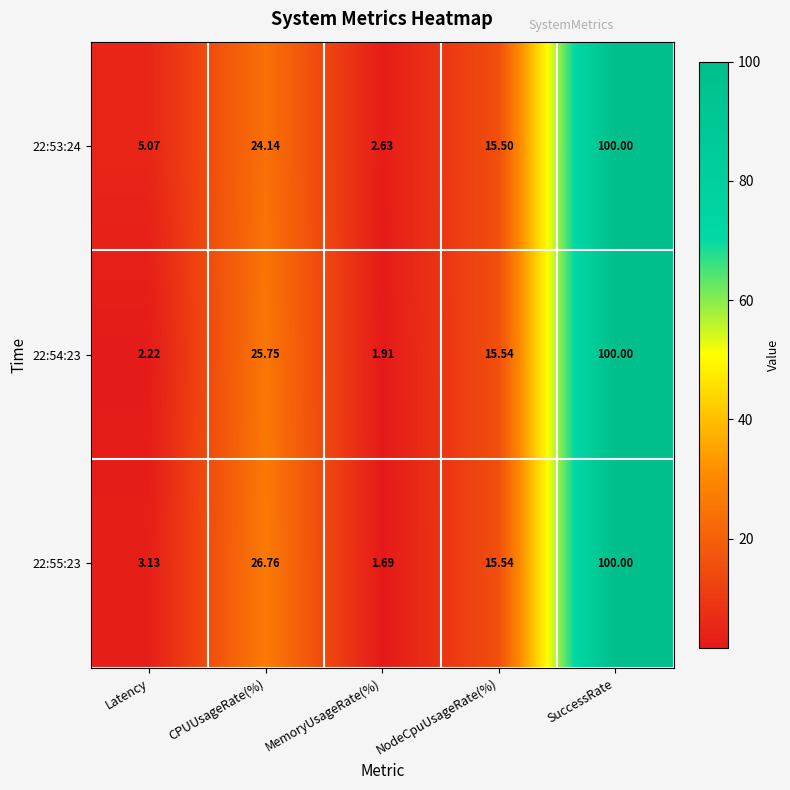

How many distinct data groups are displayed?

3